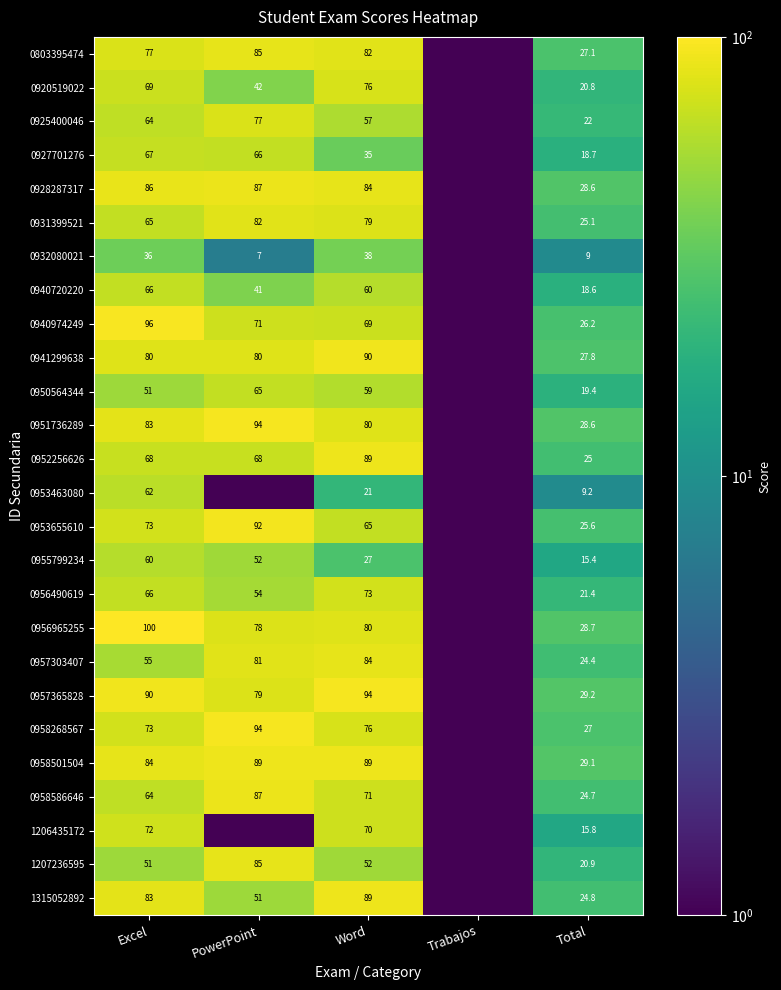

Is it true that 0958586646 equals 87.0 at PowerPoint?

True